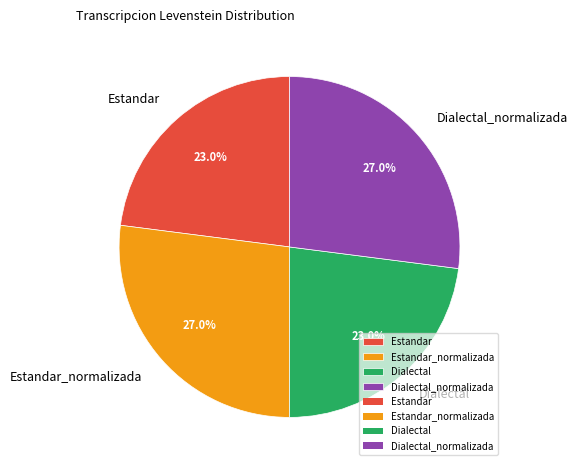

How many slices are in this pie chart?

4